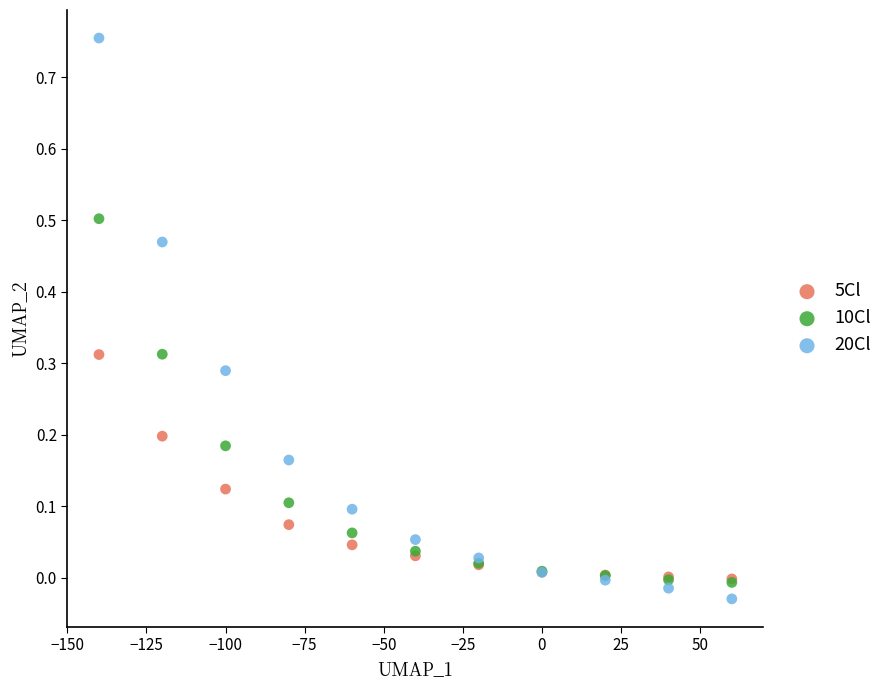

Which series contains the lowest Y value?

20Cl